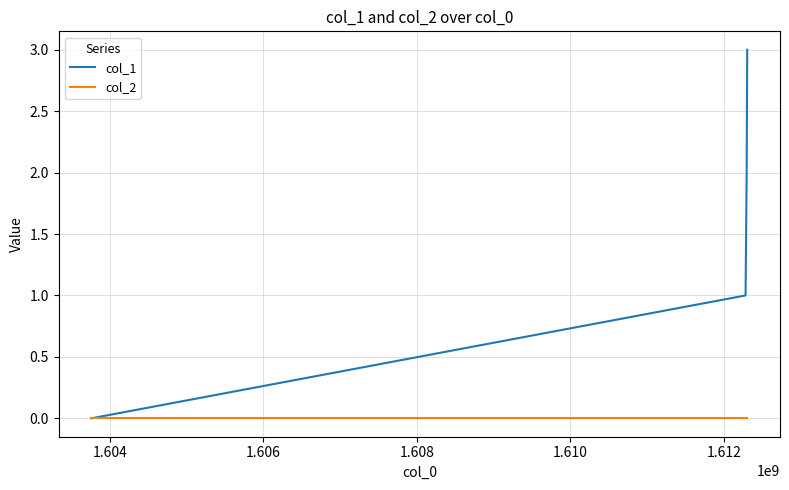

True or false: col_1 has more than 0 interior local peaks.

False